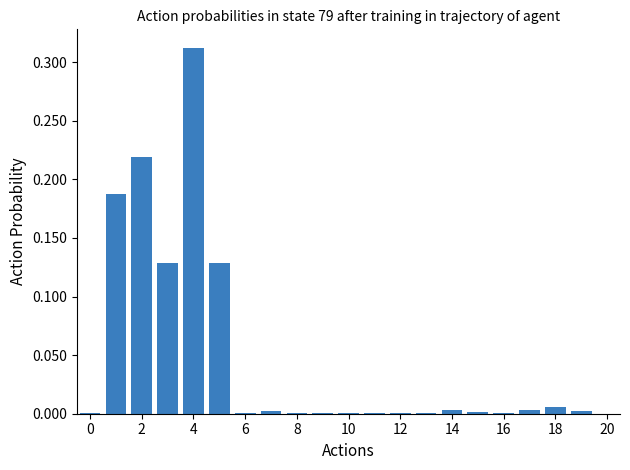

Count the number of data series in this chart.

1